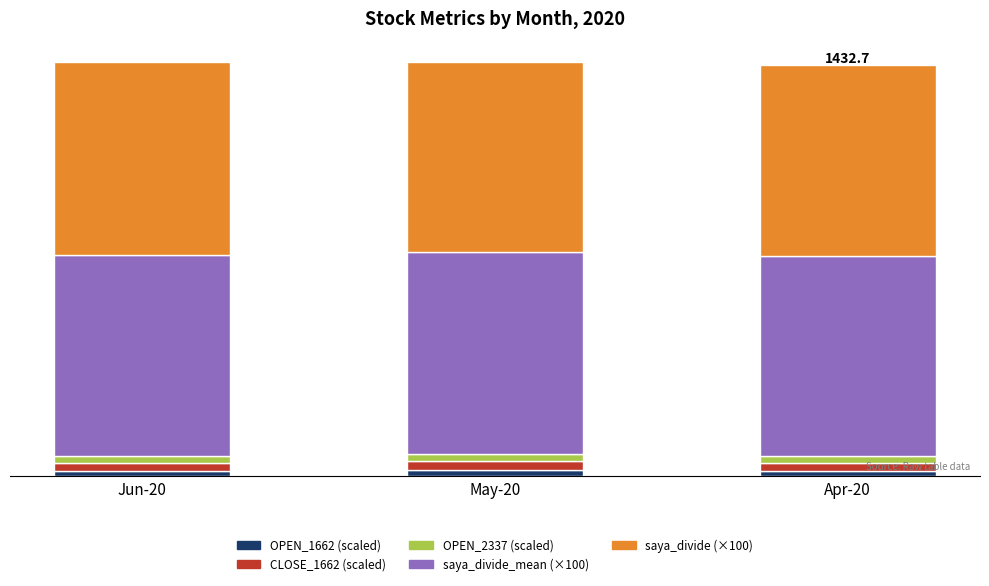

At how many categories does at least one series exceed 436?

3